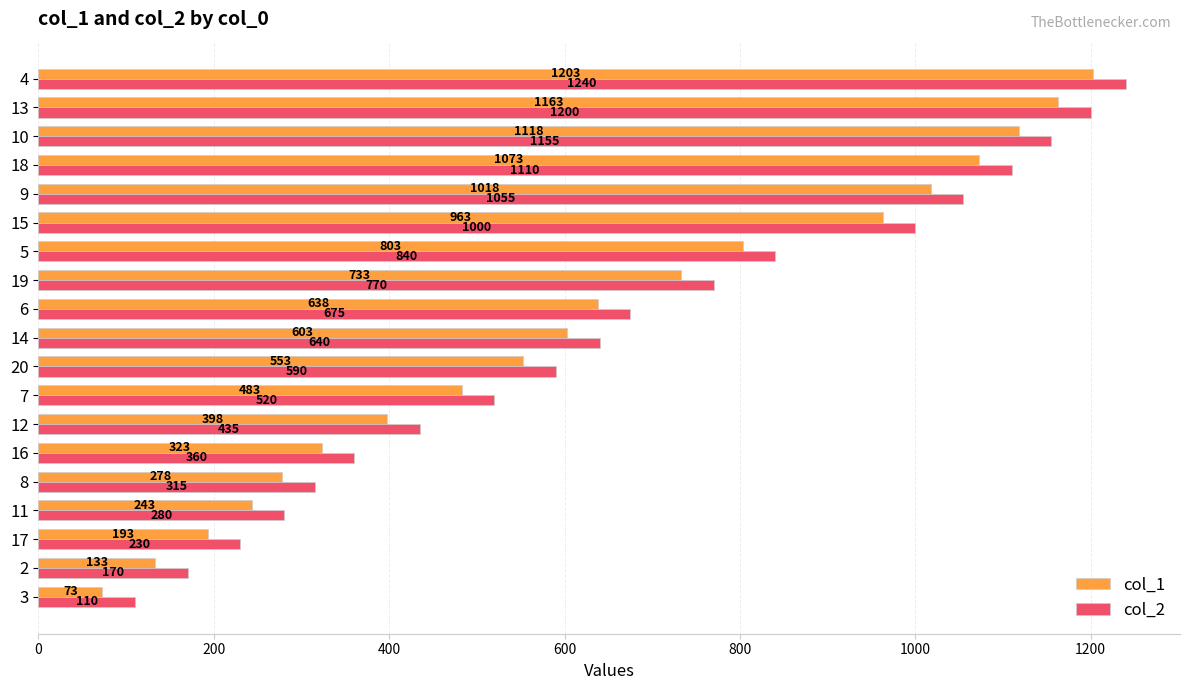

List the series in order of their overall mean, lowest first.

col_1, col_2